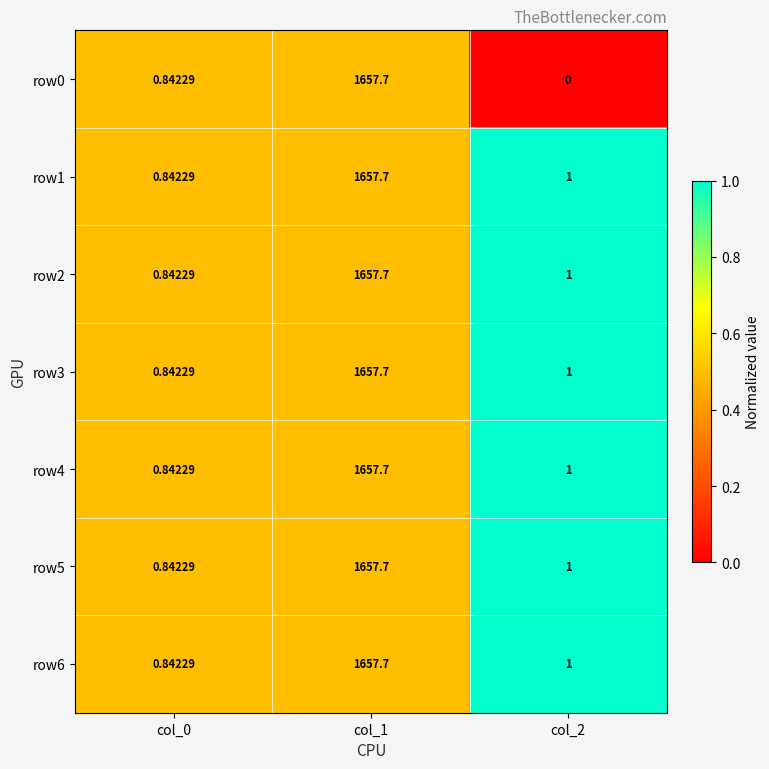

Is the value of row3 at col_1 greater than the value of row2 at col_2?

Yes